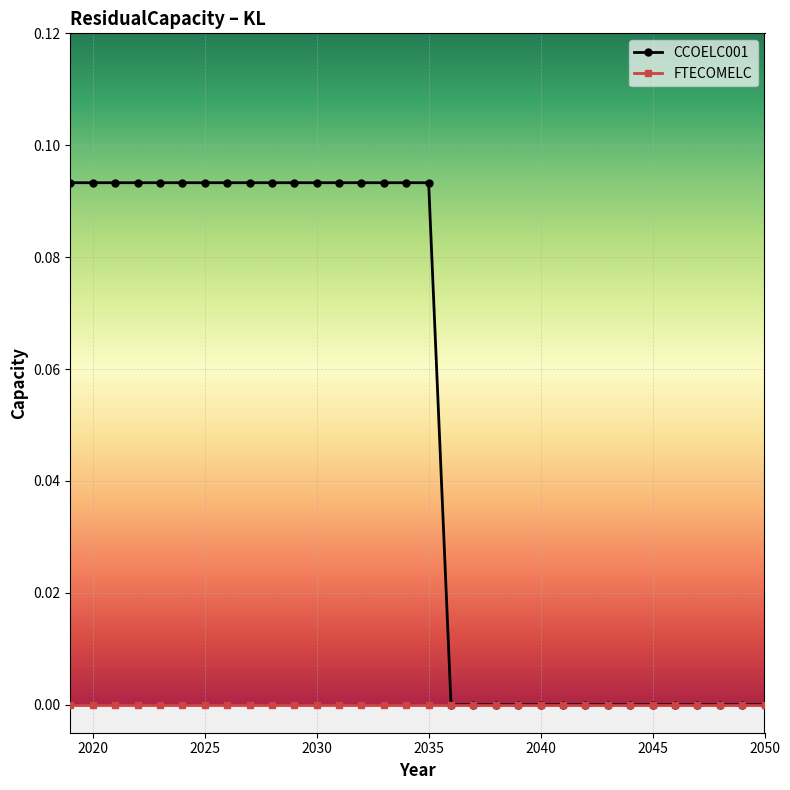

Rank the series by their average value, from highest to lowest.

CCOELC001, FTECOMELC